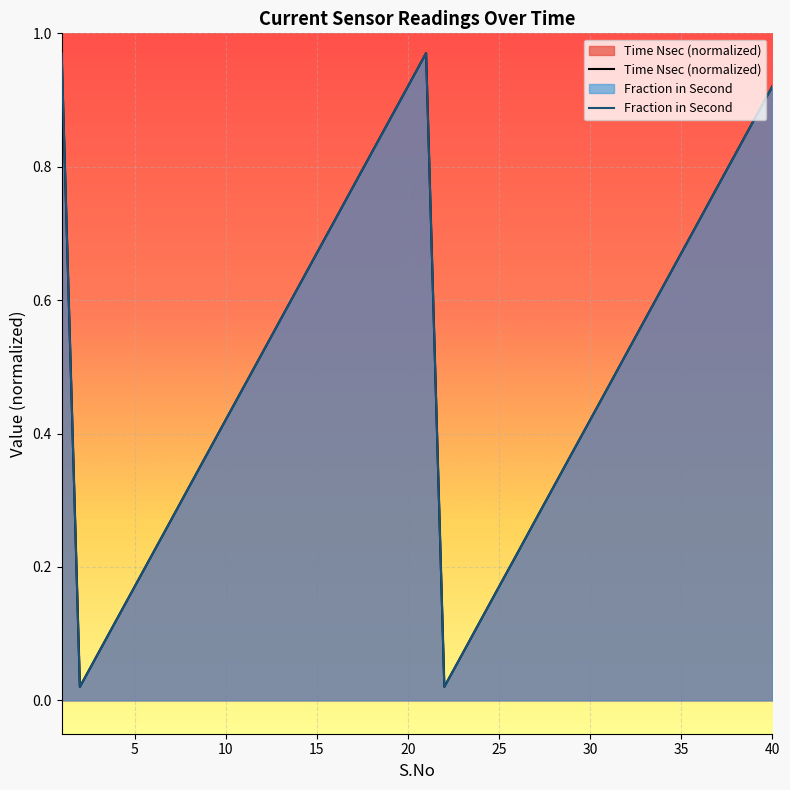

True or false: Fraction in Second and Time Nsec (normalized) intersect in this chart.

False